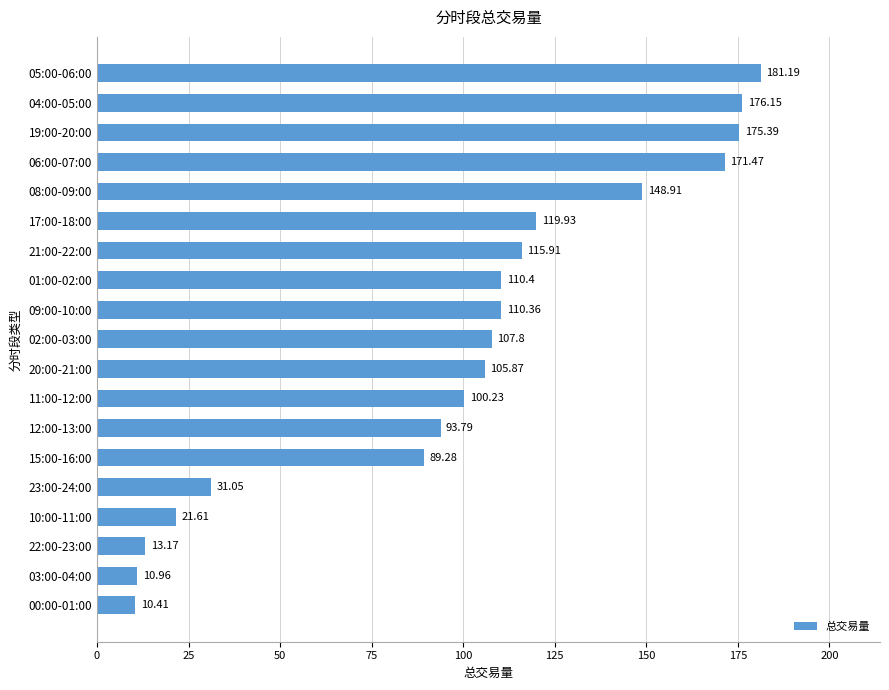

List the labels in order of value, smallest first.

00:00-01:00, 03:00-04:00, 22:00-23:00, 10:00-11:00, 23:00-24:00, 15:00-16:00, 12:00-13:00, 11:00-12:00, 20:00-21:00, 02:00-03:00, 09:00-10:00, 01:00-02:00, 21:00-22:00, 17:00-18:00, 08:00-09:00, 06:00-07:00, 19:00-20:00, 04:00-05:00, 05:00-06:00